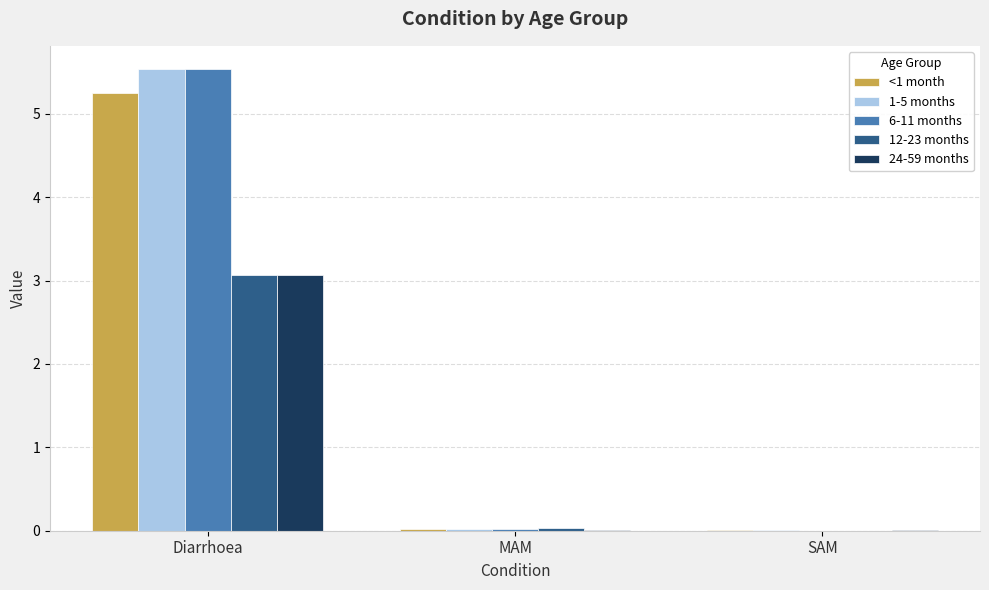

The 24-59 months series shows 0.0 at MAM. True or false?

True